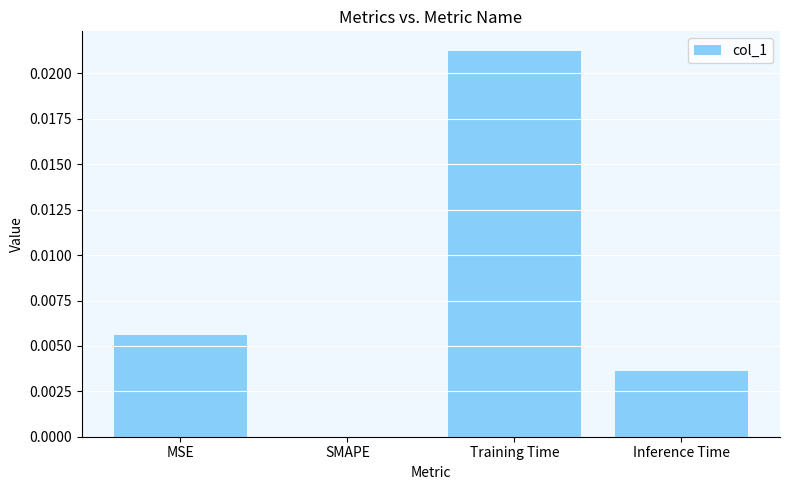

Between Training Time and Inference Time, which is larger?

Training Time